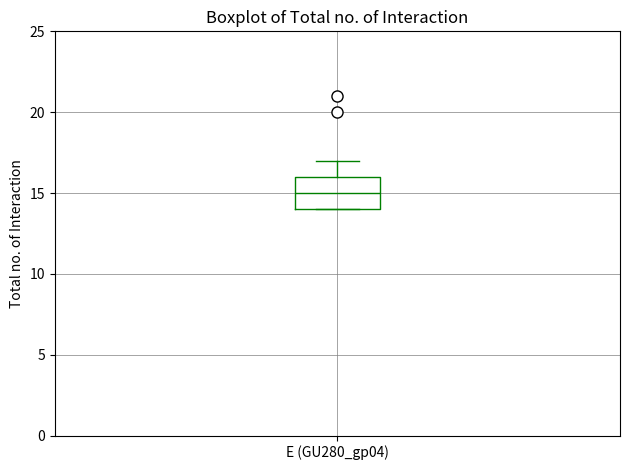

Transcribe this box plot: give where the median line is, the range the box spans, and where the two whiskers end, as read against the y-axis. The values are not printed on the chart, so give them approximately, as read against the axis.

median 15, box 14 to 16, whiskers 14 to 17